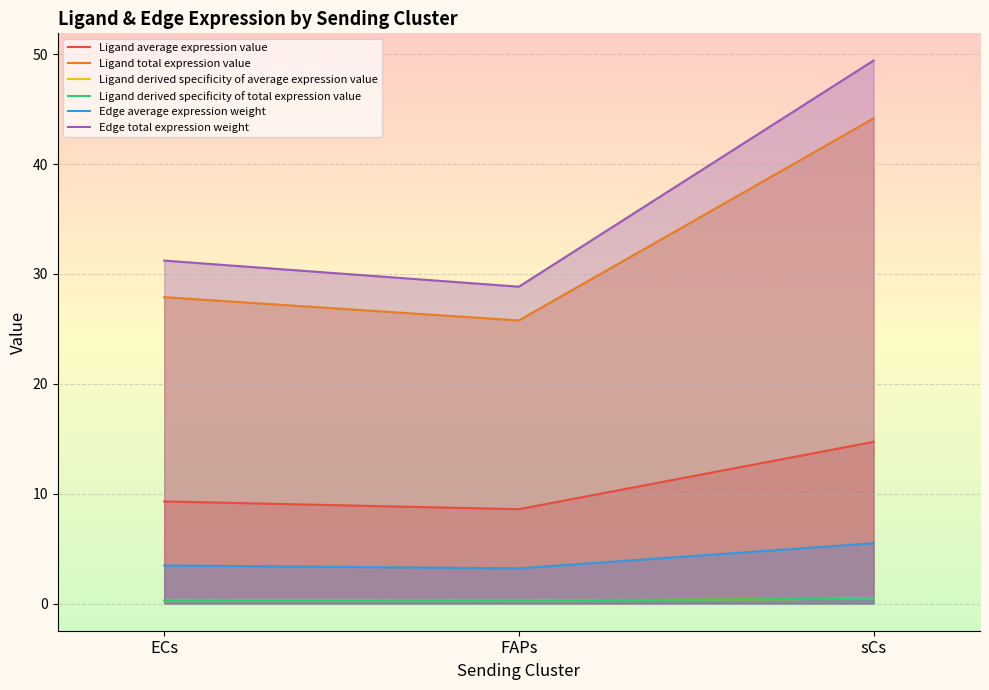

Which series has the largest range (max minus min)?

Edge total expression weight